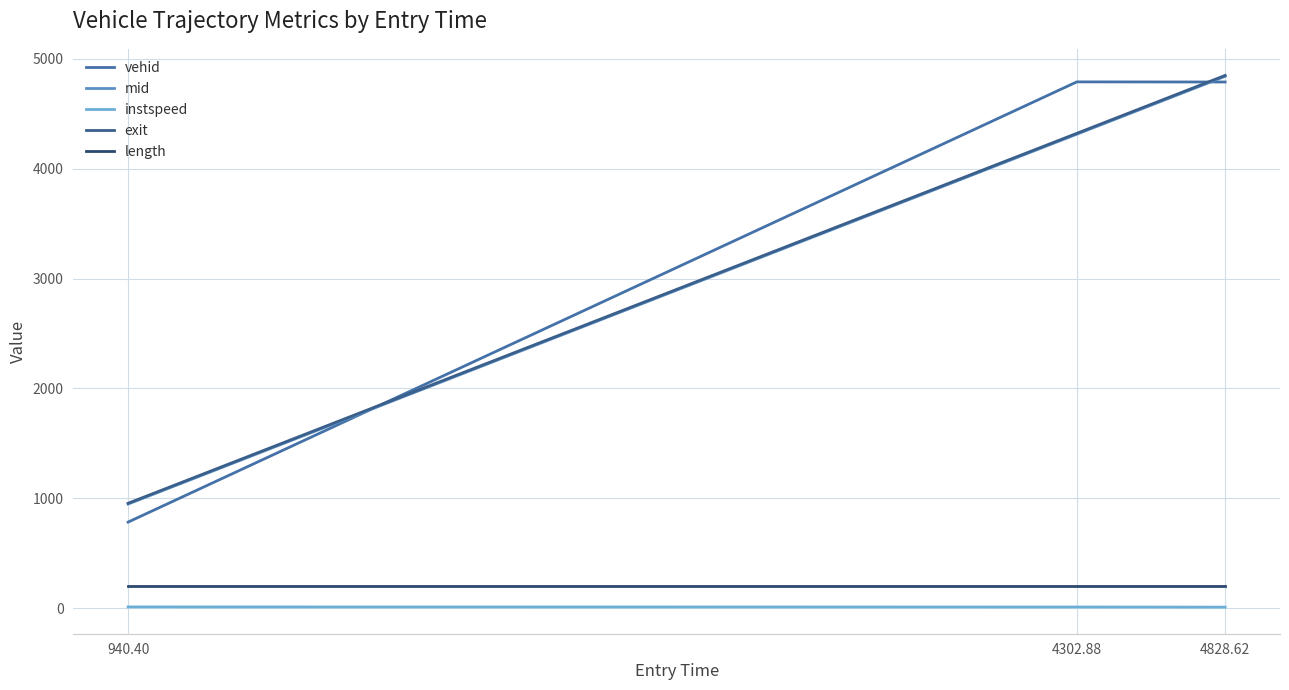

How many instspeed values are between 11 and 13?

2